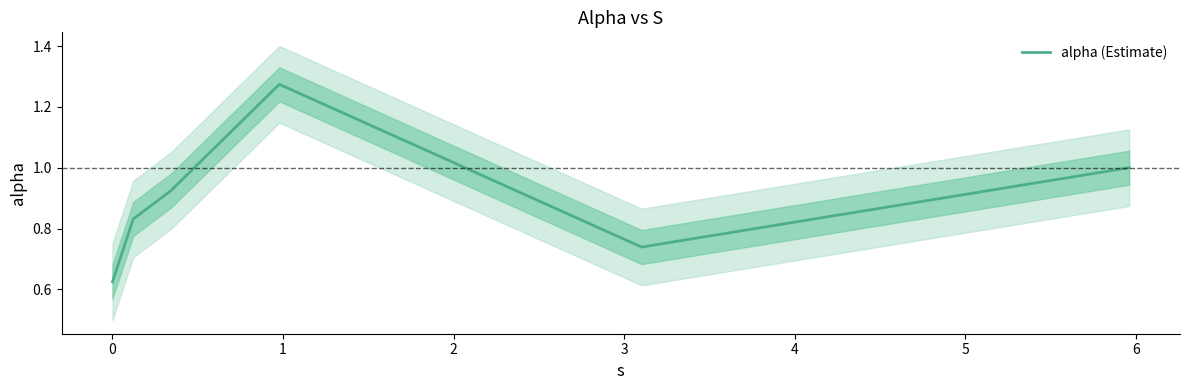

What is the value of the 5th point from the left?

0.7